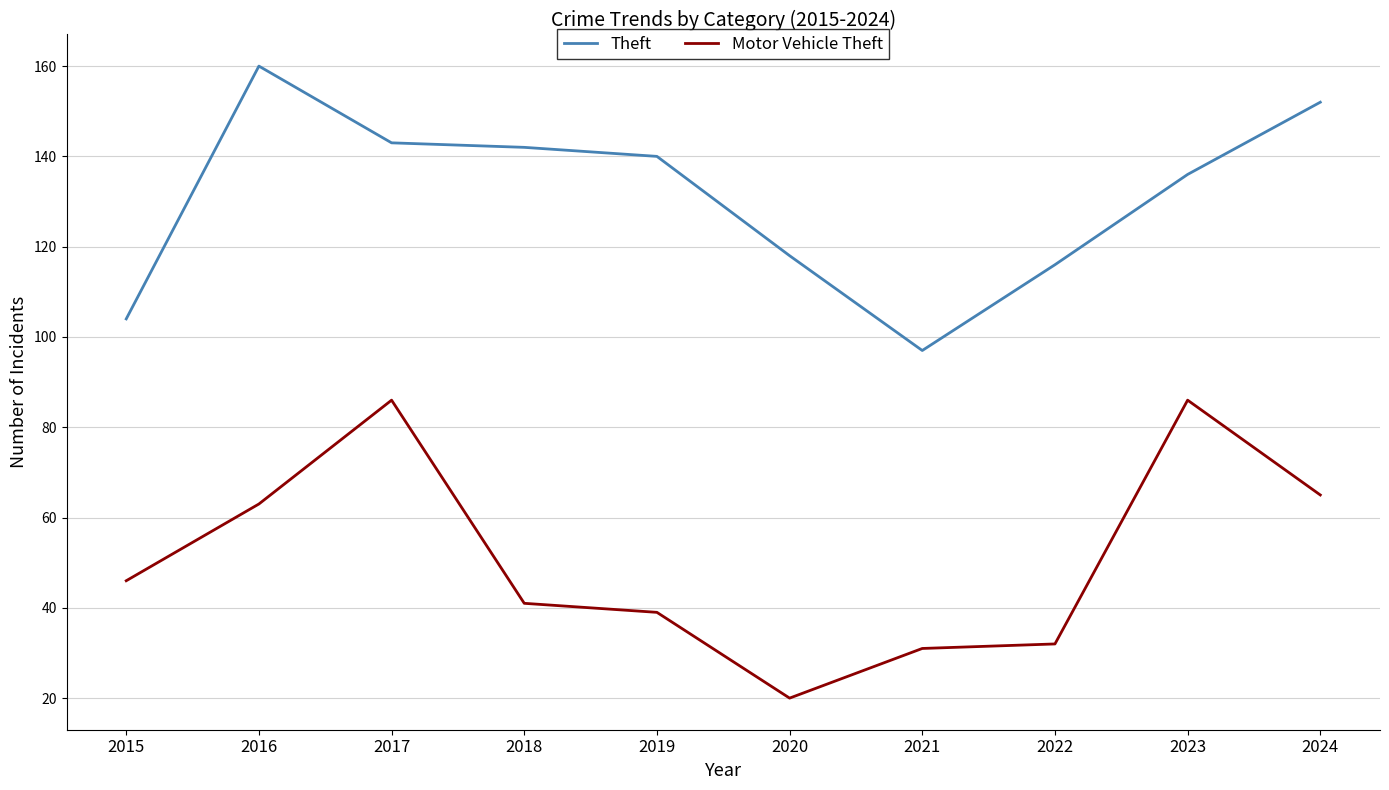

True or false: Theft and Motor Vehicle Theft intersect in this chart.

False